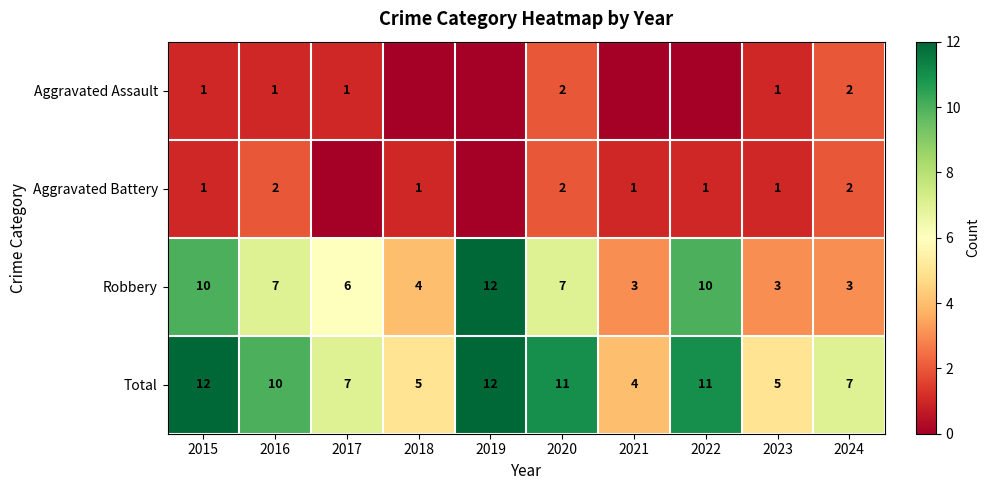

What is the greatest value displayed?

12